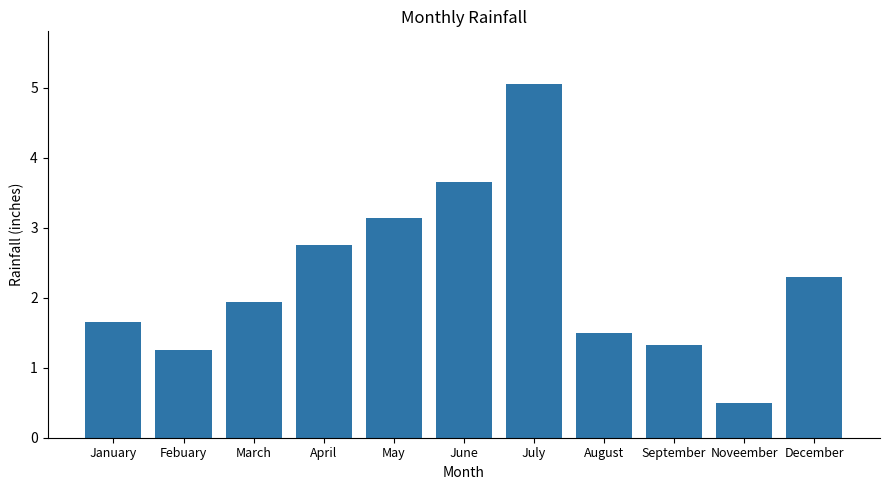

What is the difference between the values at June and May?

0.5